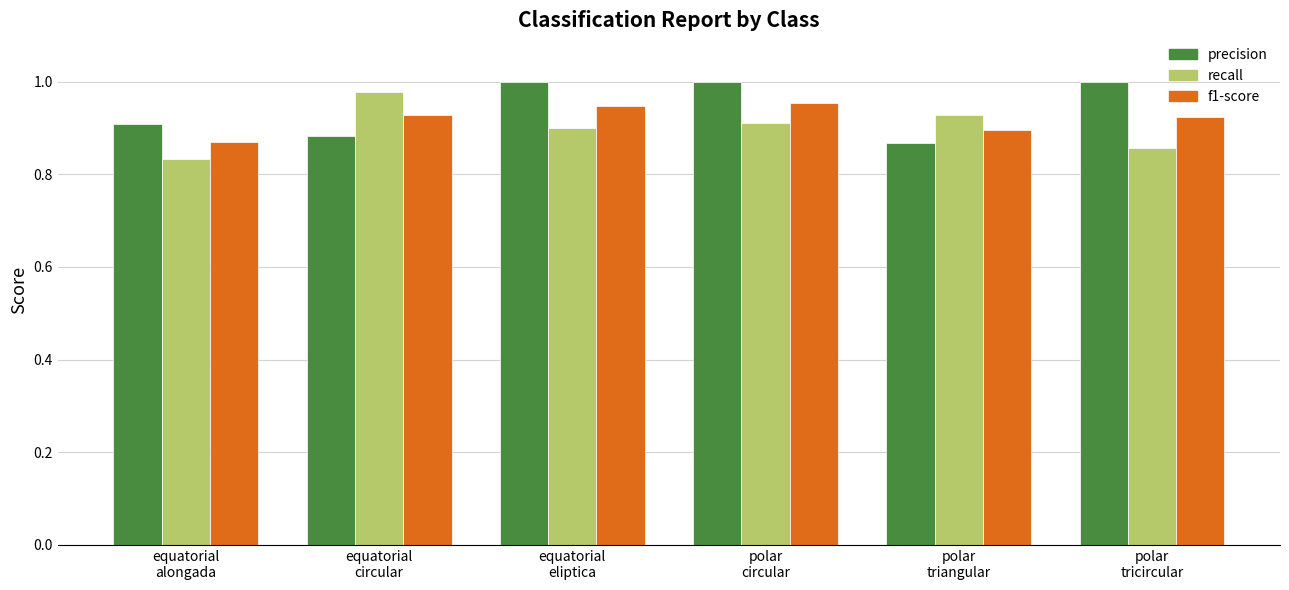

What is the difference between the highest and lowest values at polar
circular?

0.1